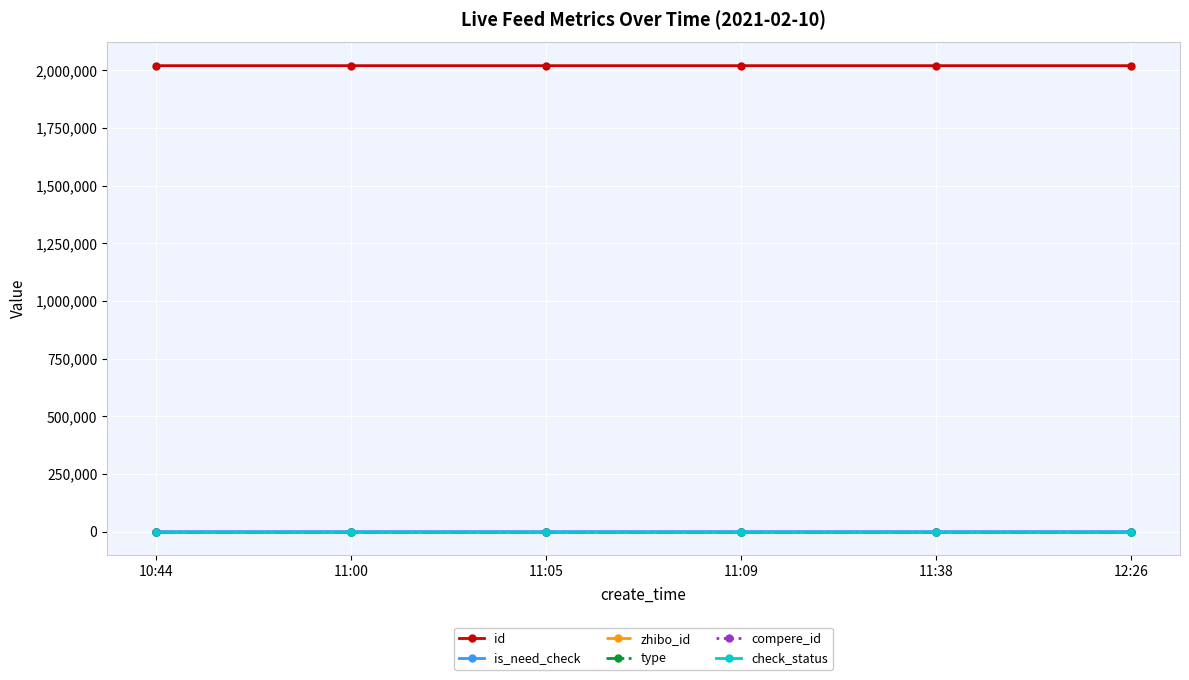

At how many categories does at least one series exceed 1756620?

6